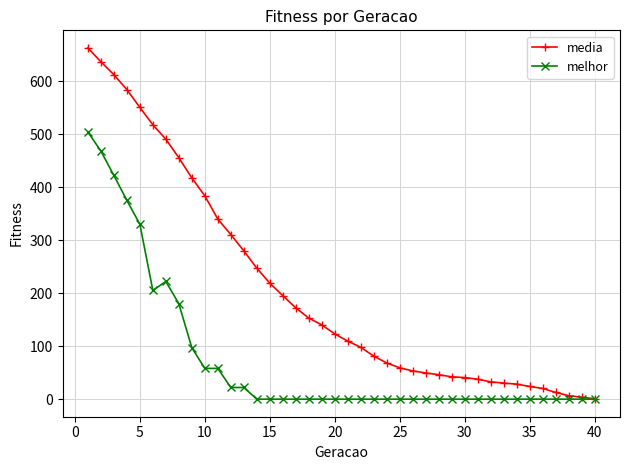

What is the greatest value displayed?

662.5